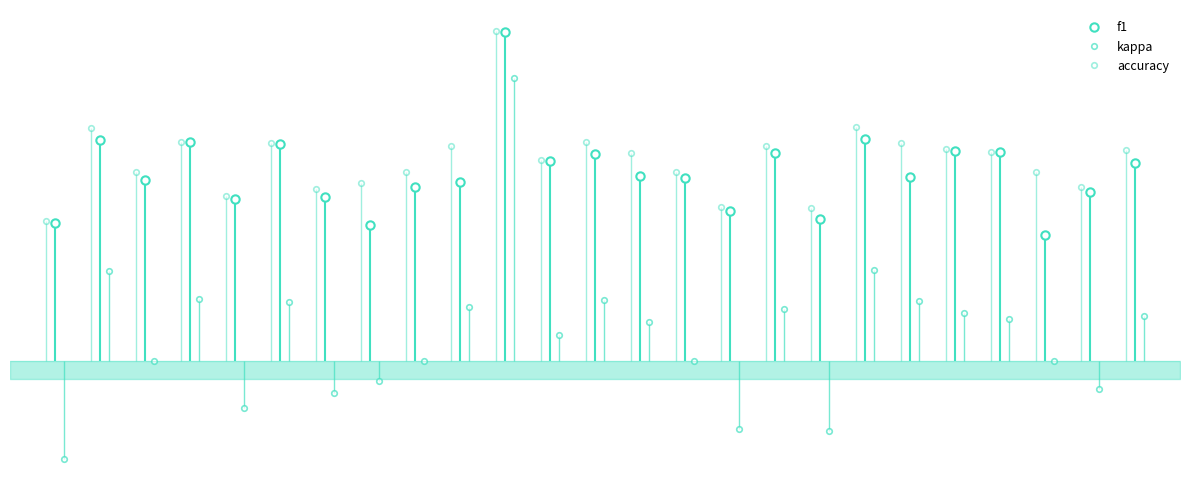

True or false: kappa and accuracy intersect in this chart.

False